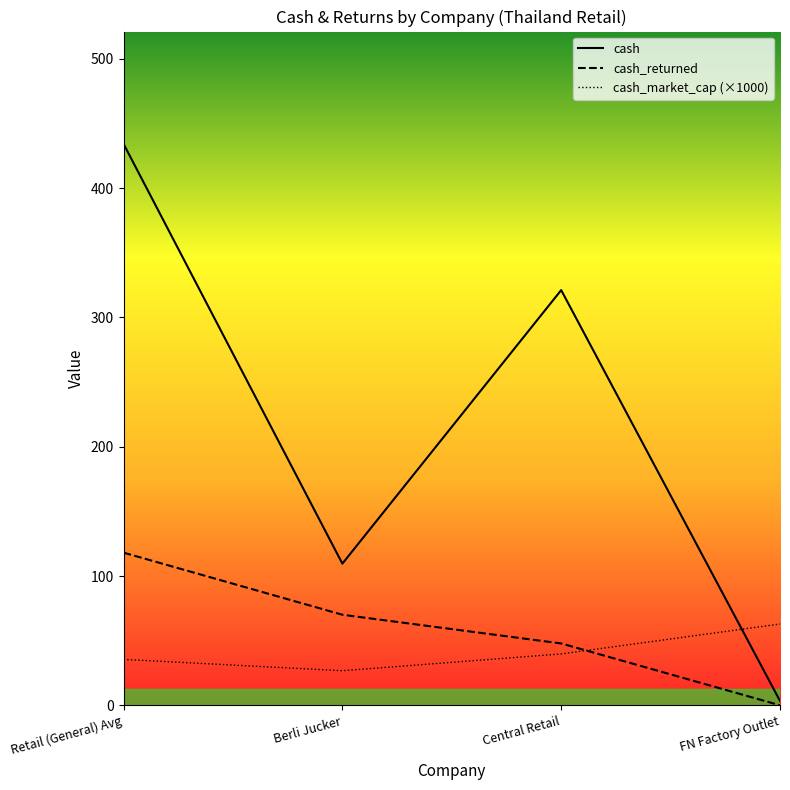

What value does the cash series have at Central Retail?

321.1